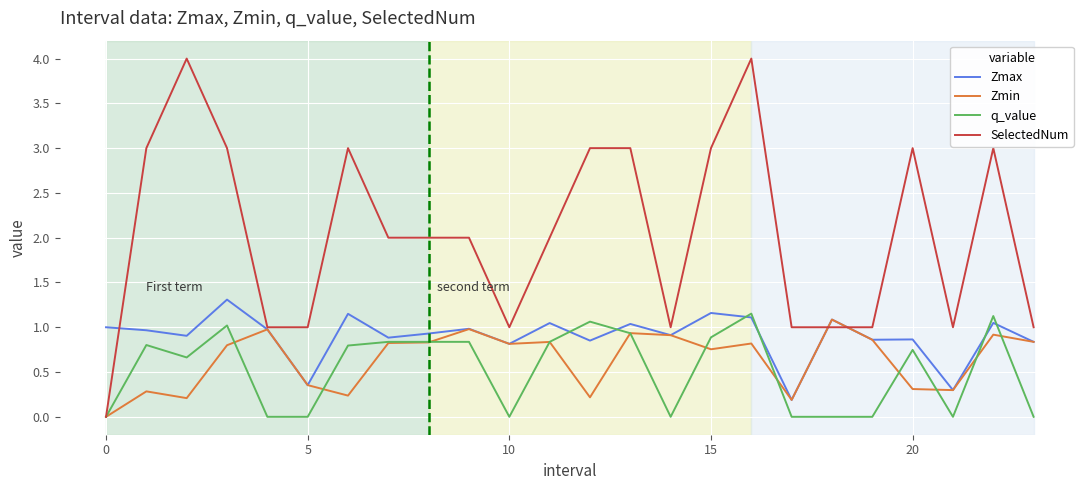

Which series has the largest total across all categories?

SelectedNum